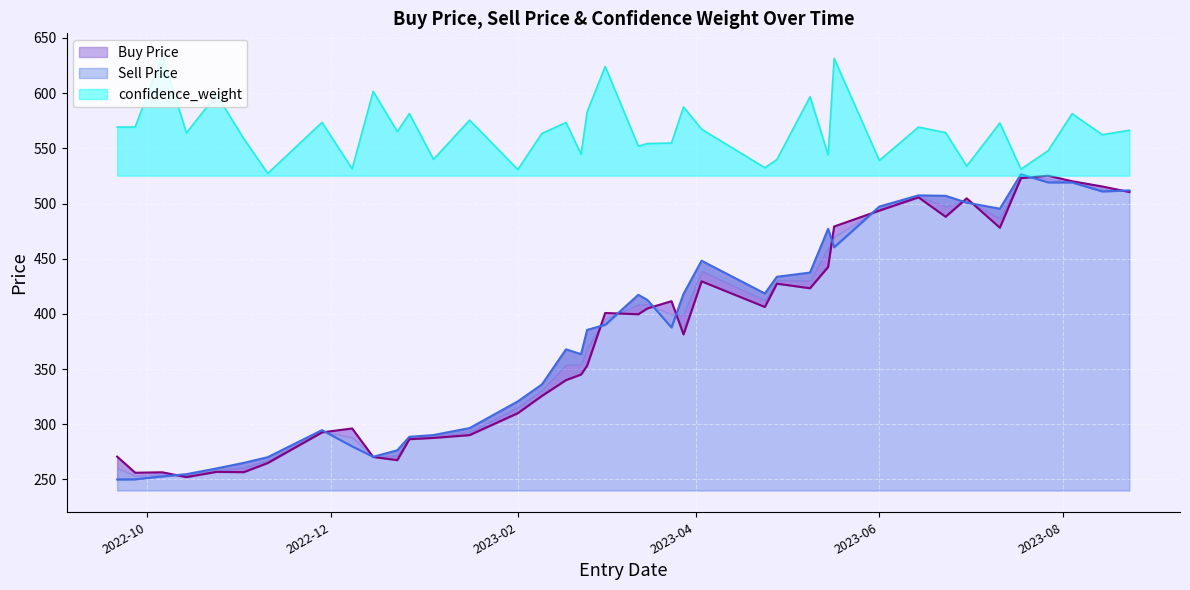

At which category is the sum across all series the highest?

2023-08-04